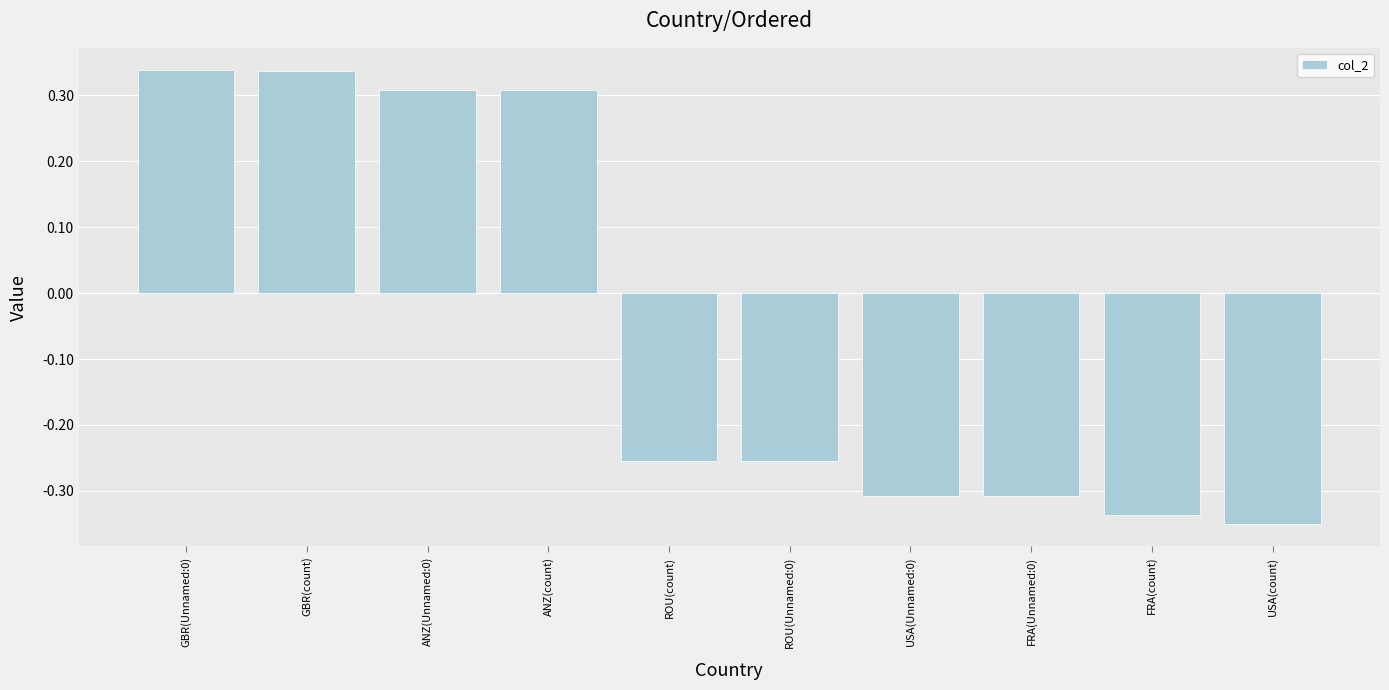

Is it true that the value at USA(Unnamed:0) is -0.5?

False